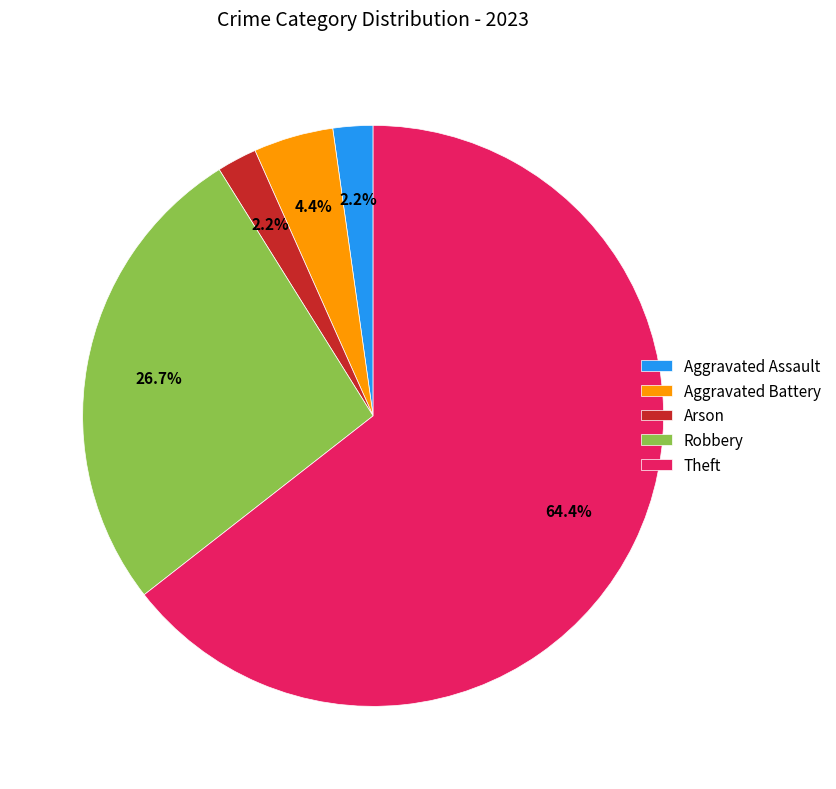

To the nearest percent, what portion does Aggravated Battery represent?

4%